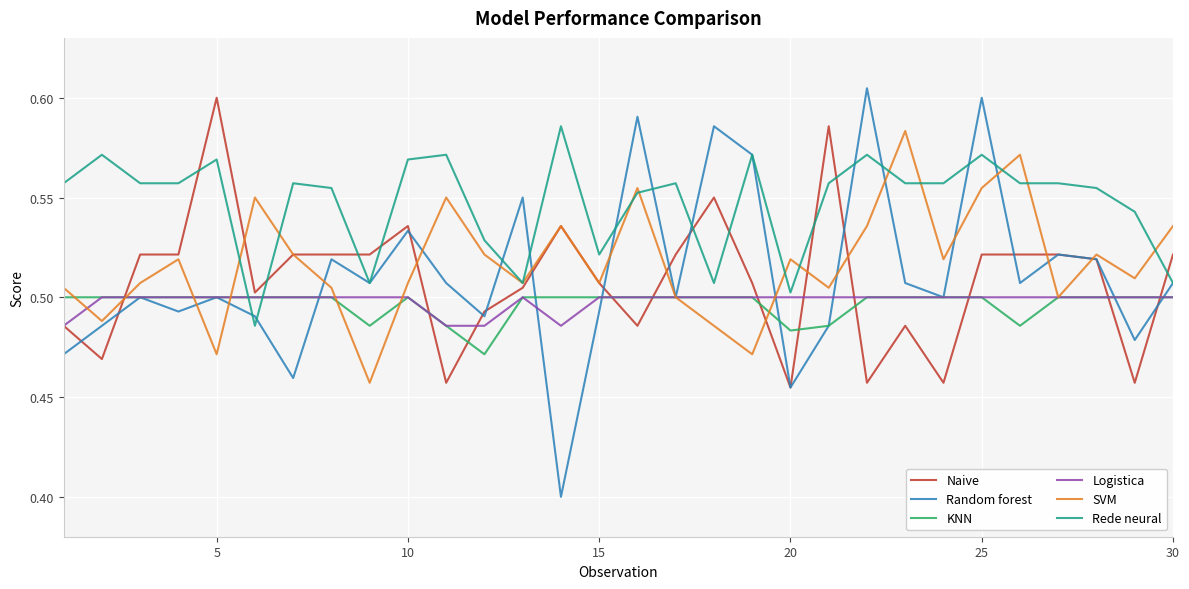

What is the minimum value shown in the chart?

0.4